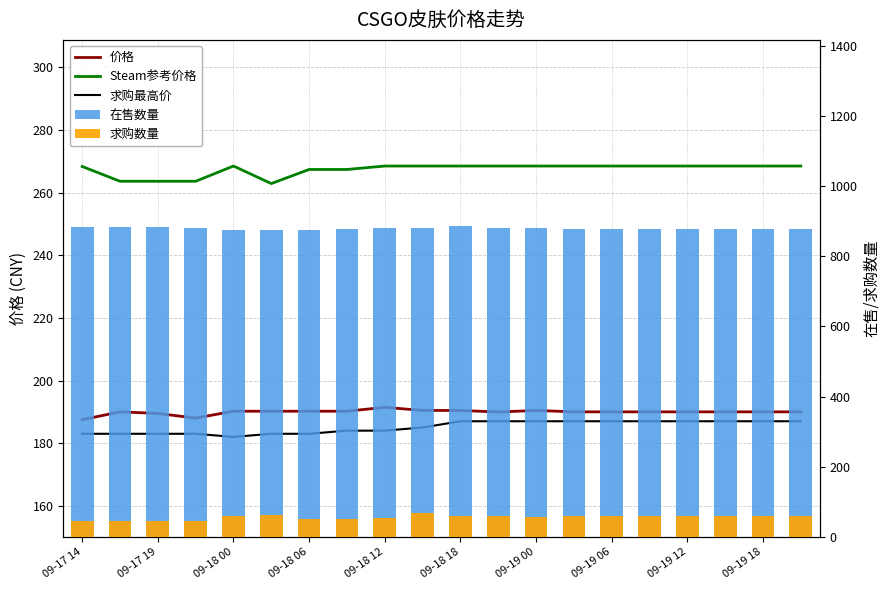

At how many categories does at least one series exceed 593?

20